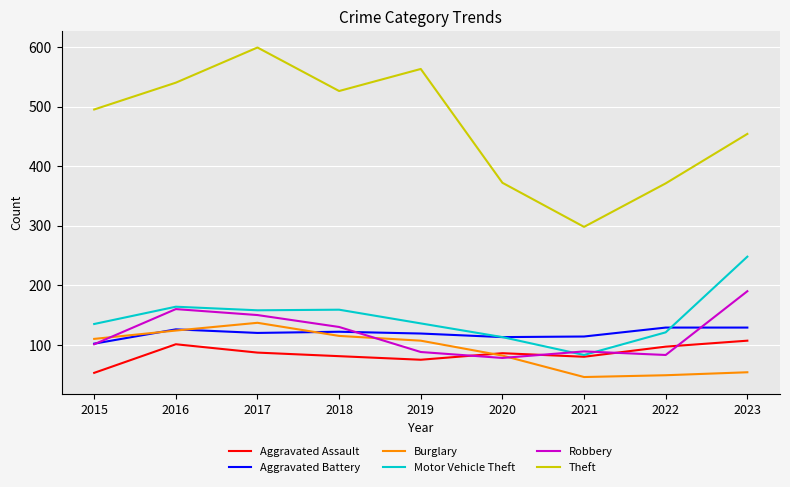

True or false: Motor Vehicle Theft and Theft intersect in this chart.

False